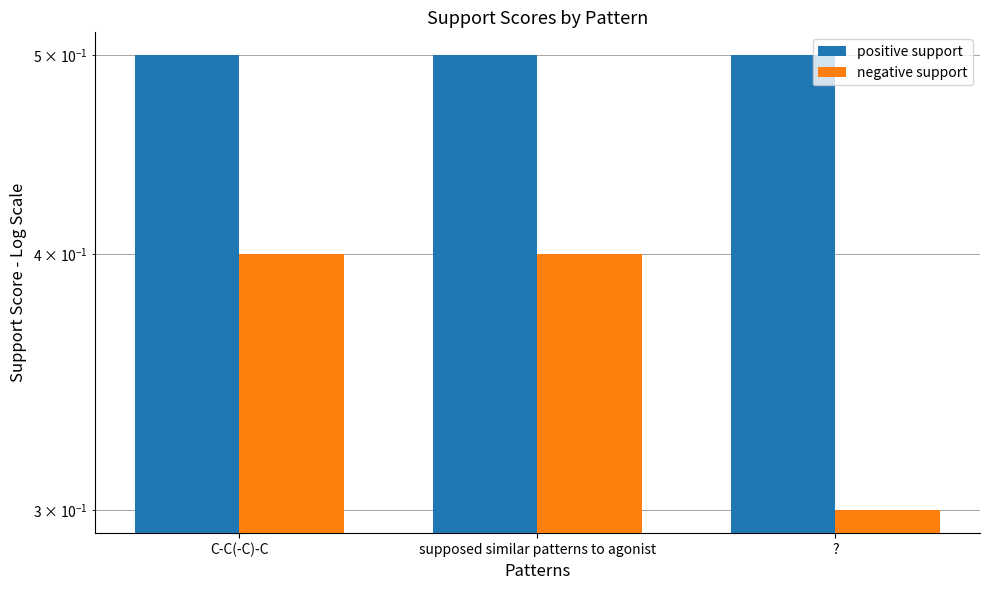

Does the chart contain any negative values?

No